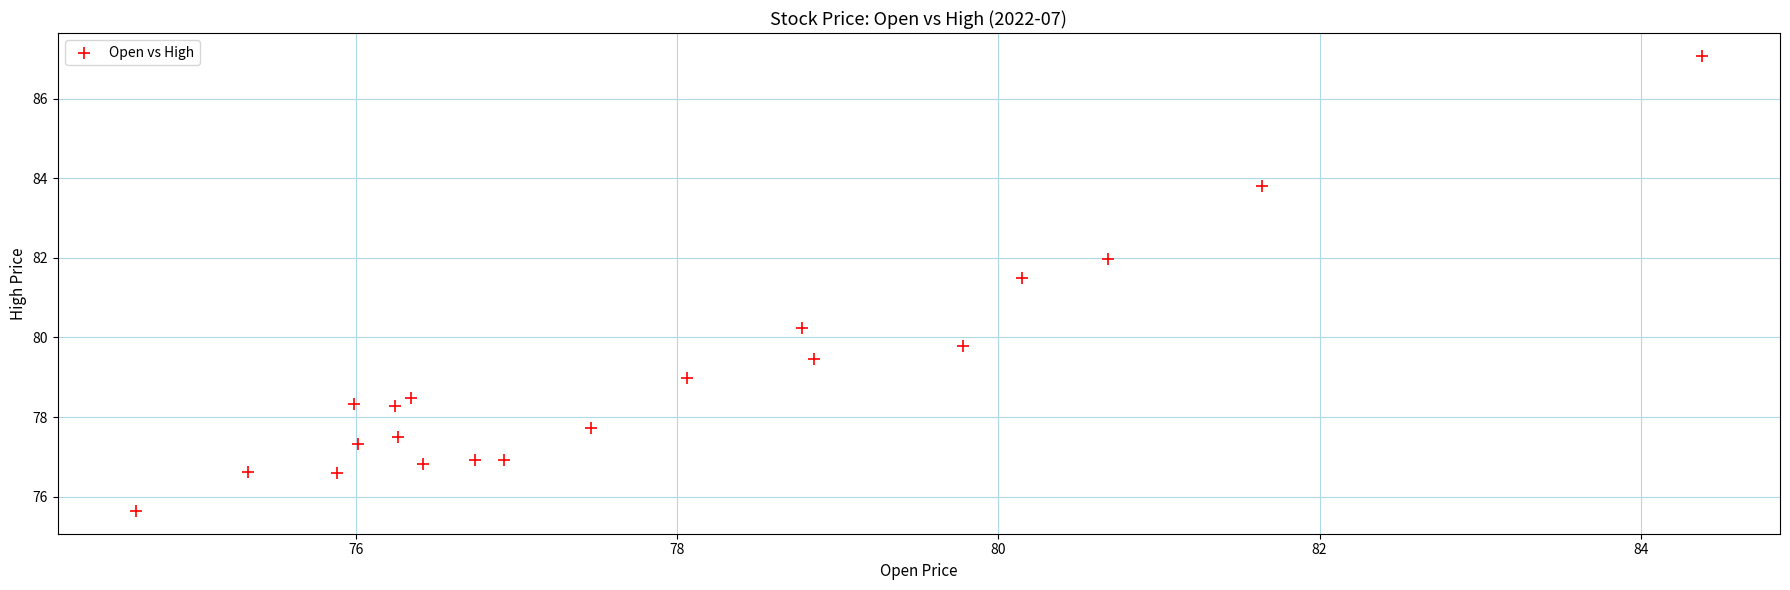

What is the range of X values (max minus min)?

9.8